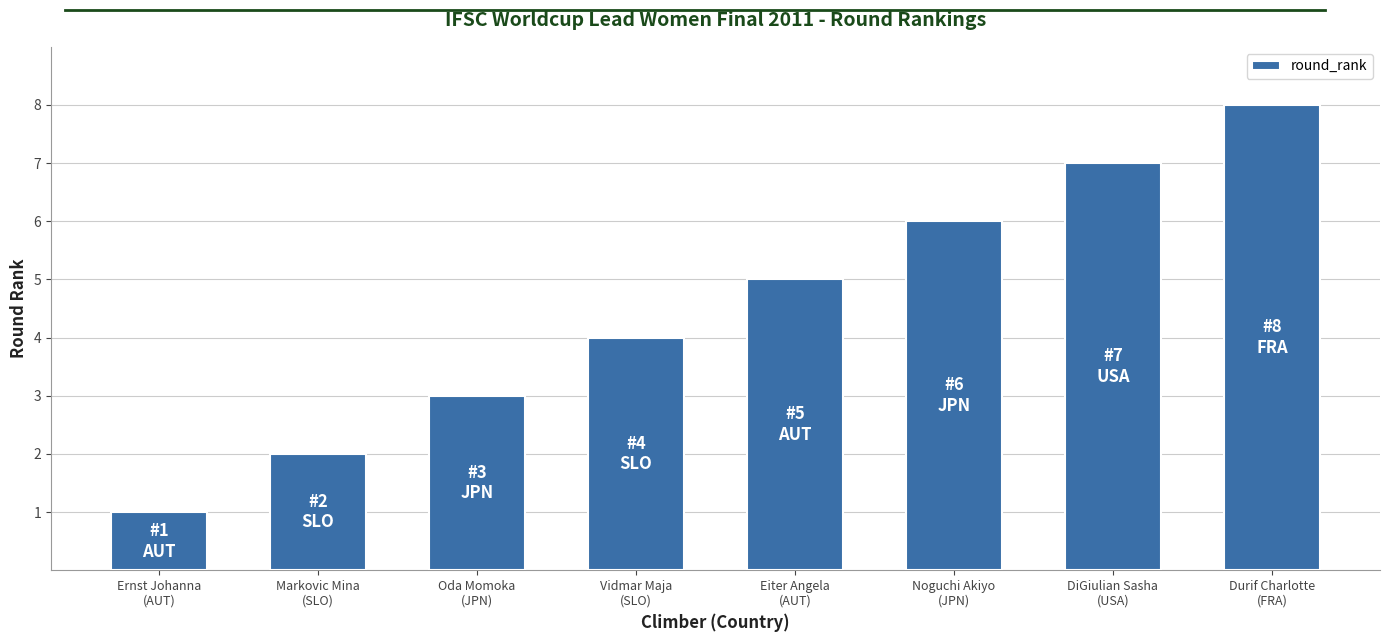

How many bars are there in total?

8